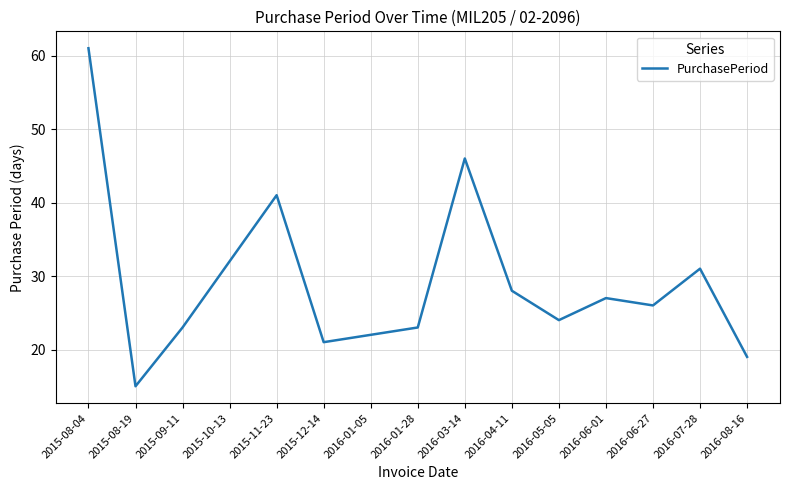

What position from the left is 2015-11-23?

5